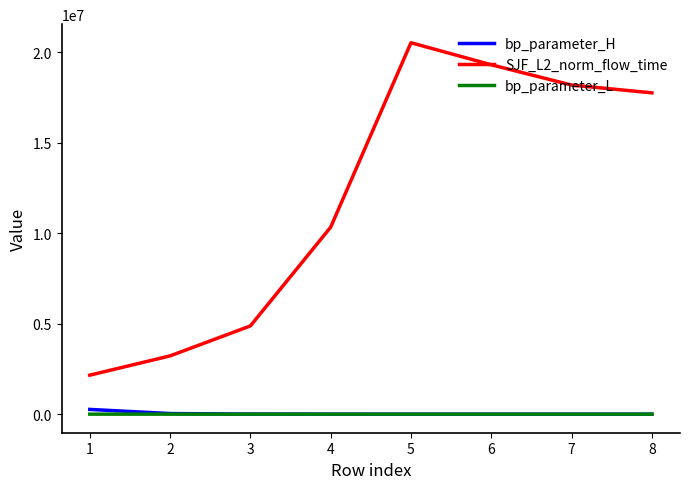

What is the greatest value displayed?

20531219.6